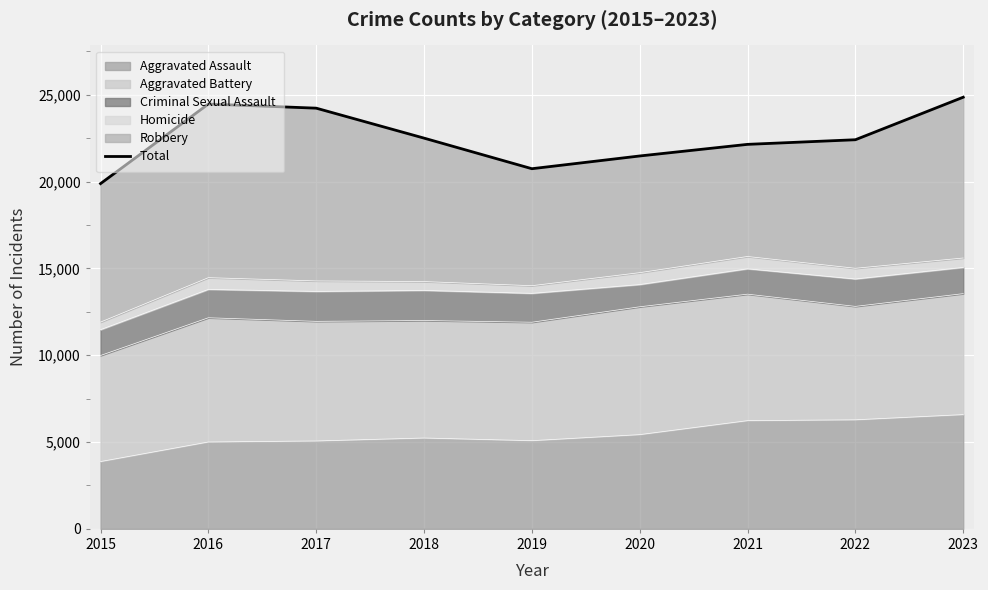

What is the minimum value shown in the chart?

19889